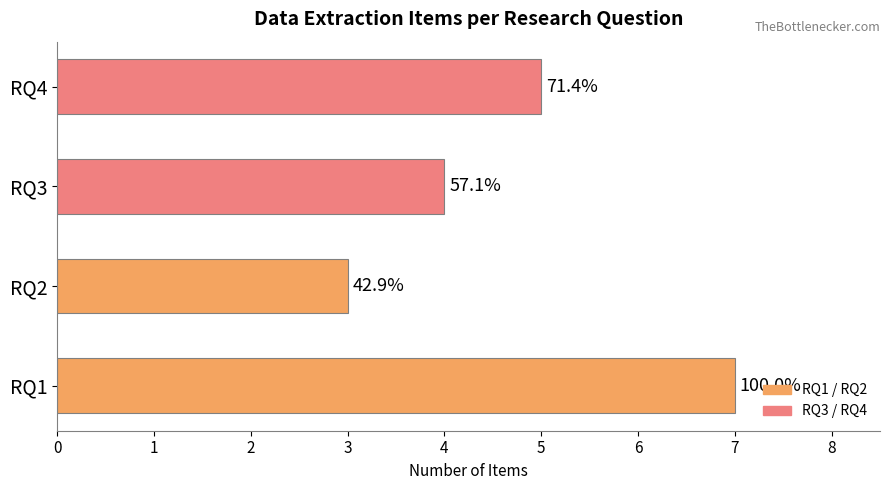

List the labels in order of value, largest first.

RQ1, RQ4, RQ3, RQ2